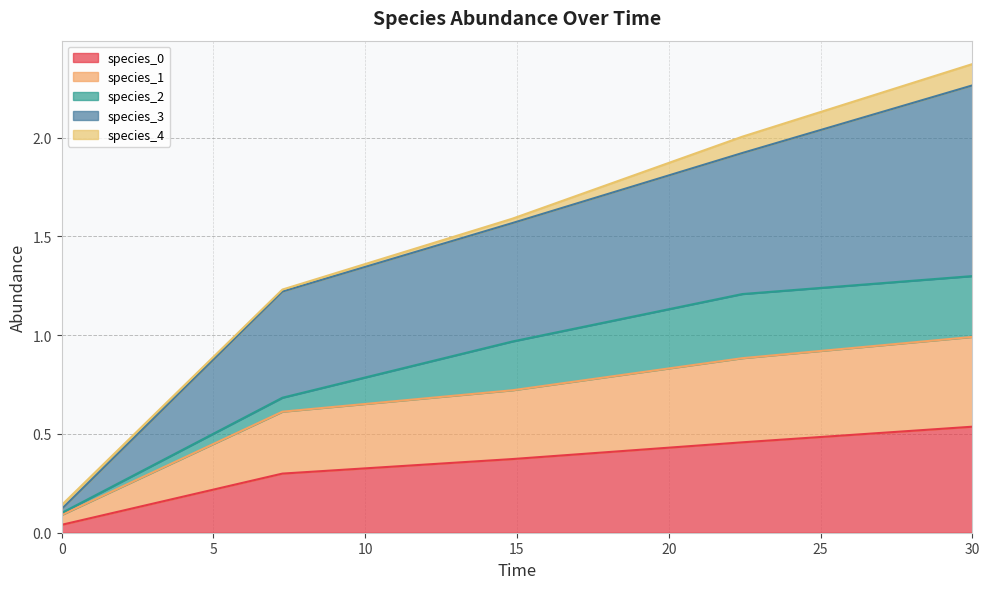

What is the difference between the second highest and minimum values in the species_0 series?

0.4